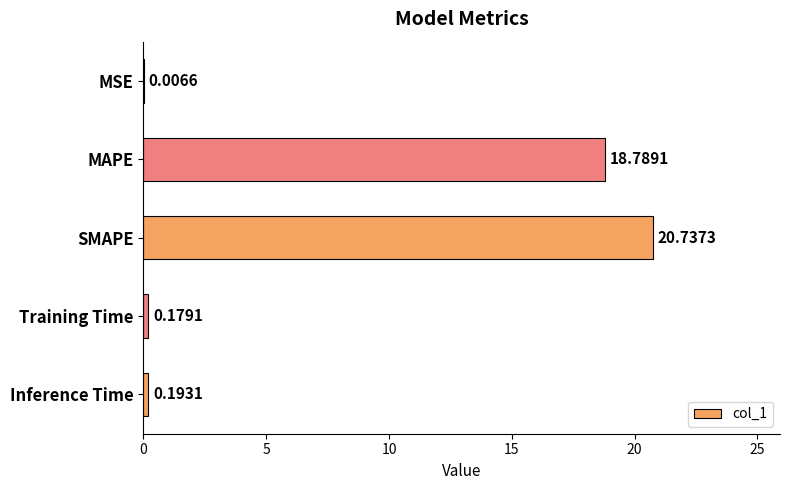

What is the sum of the values at Inference Time and Training Time?

0.4